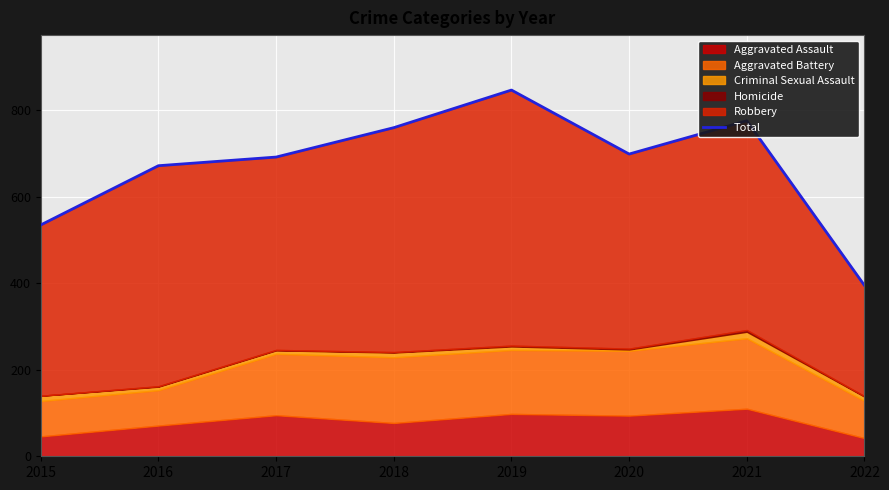

Reading left to right, list all the values displayed in this chart.

2015=535	2016=672	2017=692	2018=760	2019=847	2020=699	2021=776	2022=395